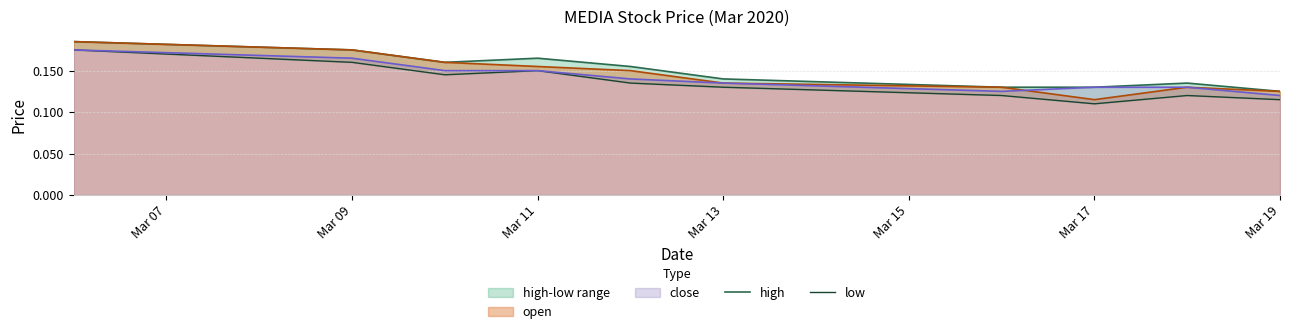

How many interior local valleys does the high series have?

1